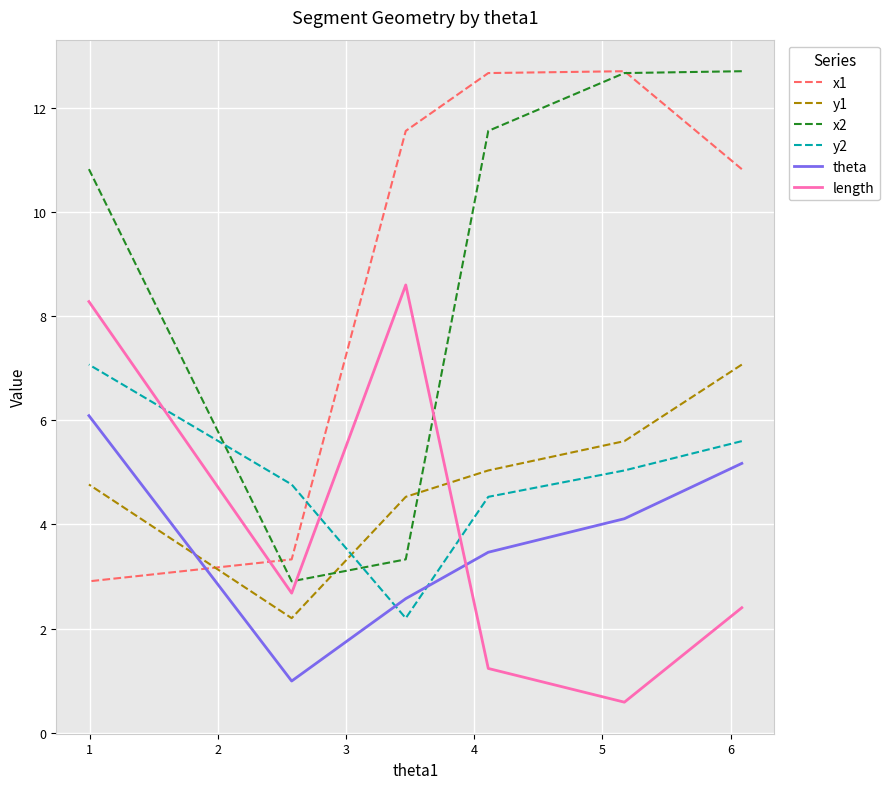

What are all the series names shown in the legend?

x1, y1, x2, y2, theta, length